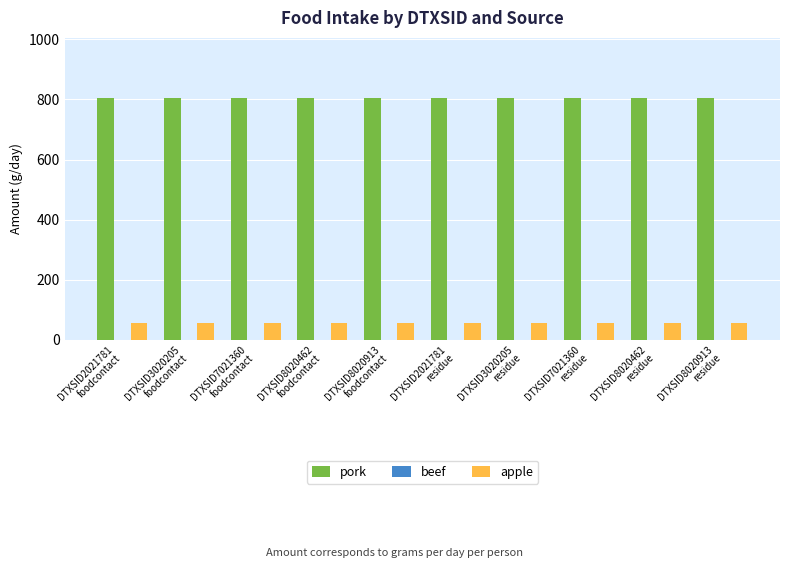

What is the highest value of the pork series?

803.8